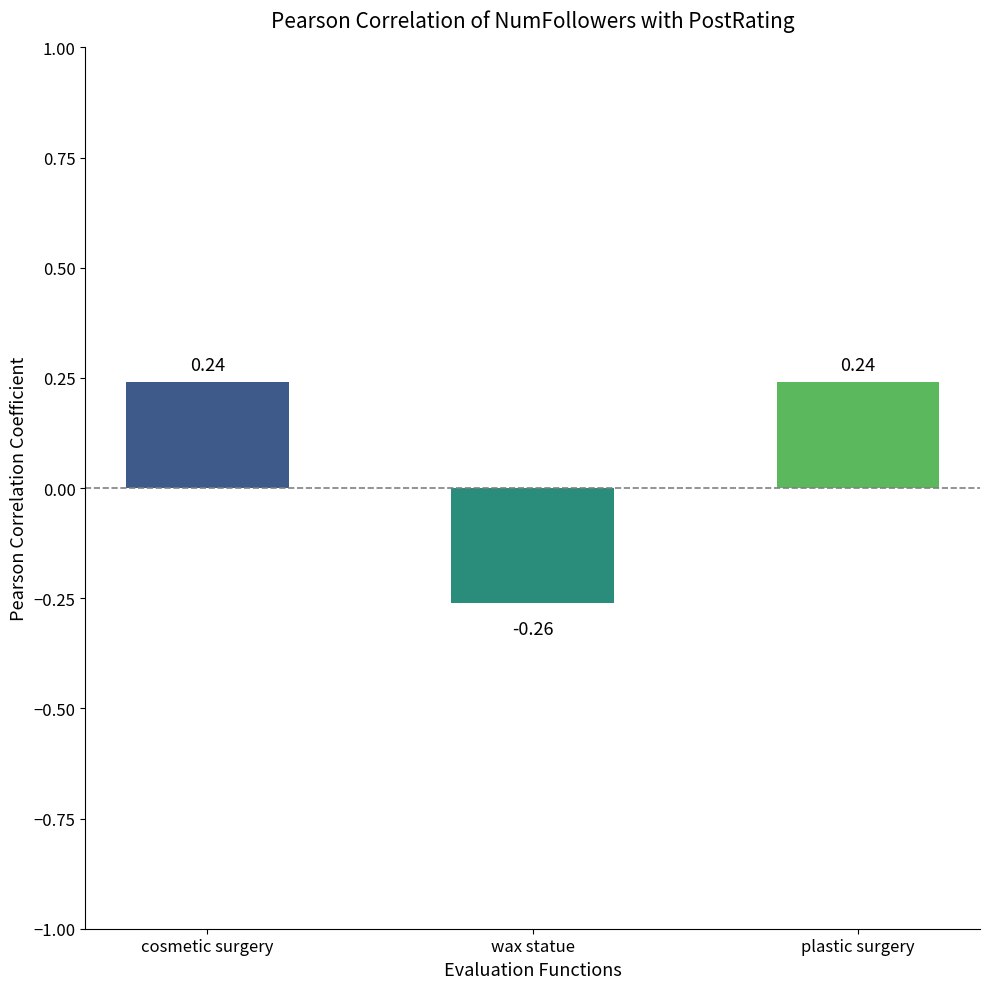

What is the sum of the values at cosmetic surgery and plastic surgery?

0.5